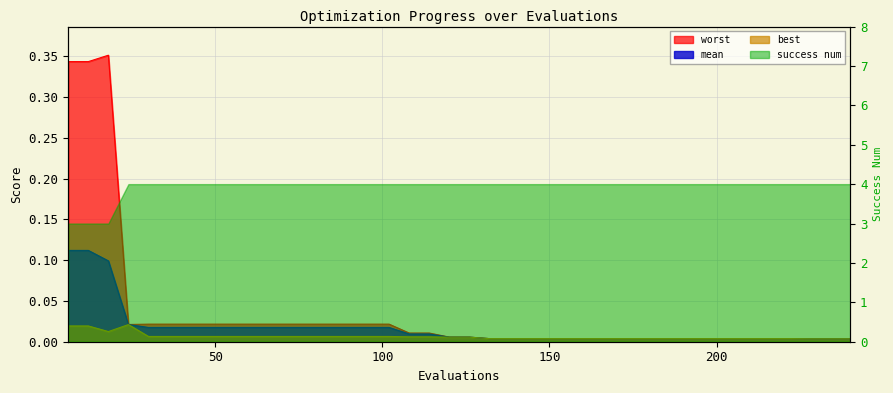

Which series changed the most between 102 and 168?

worst